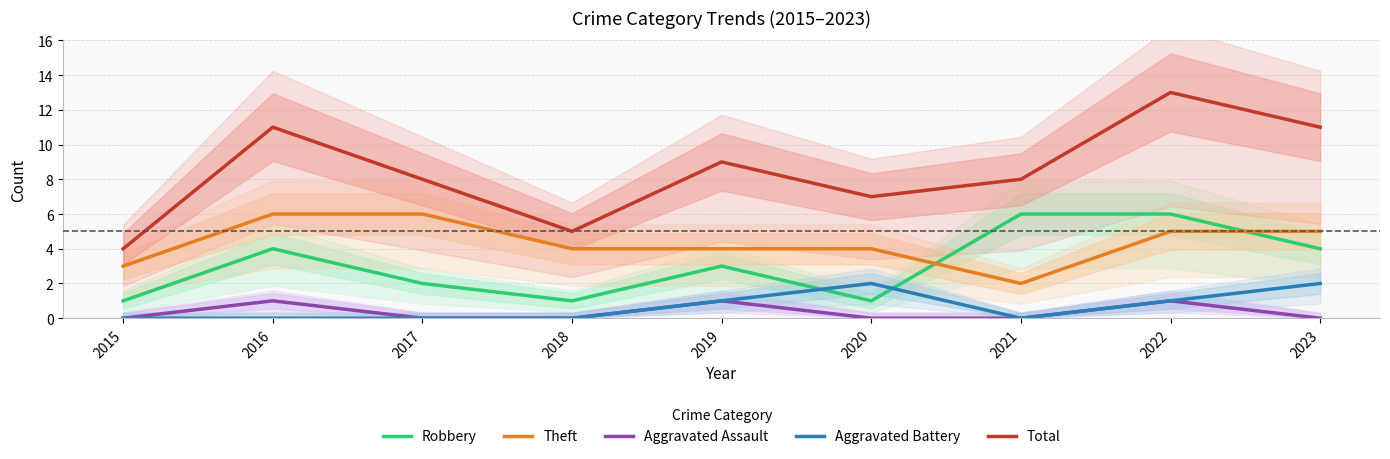

In Aggravated Battery, how many points are lower than both neighbors (excluding endpoints)?

1